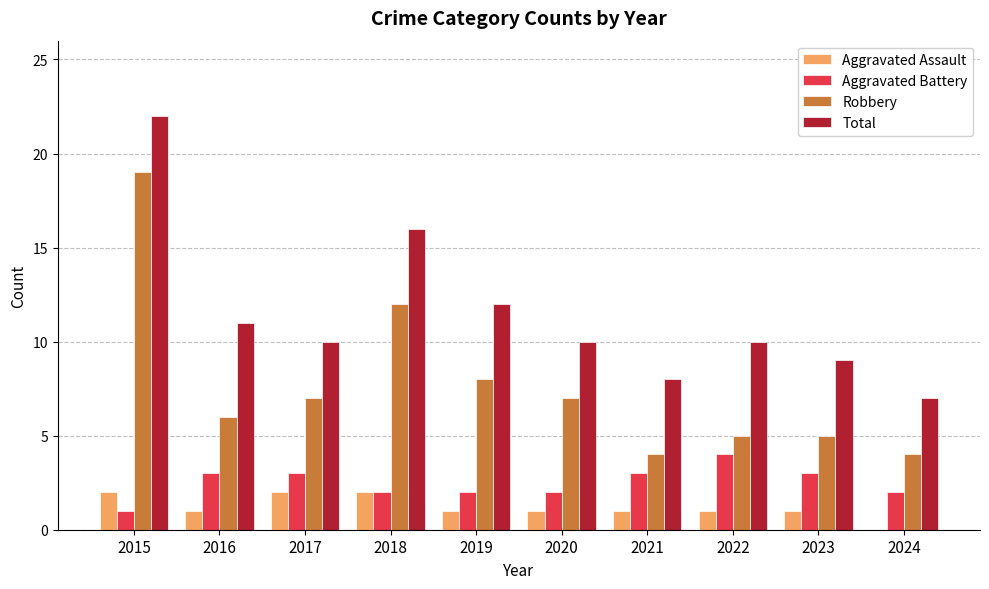

The Aggravated Assault series shows 2 at 2018. True or false?

True